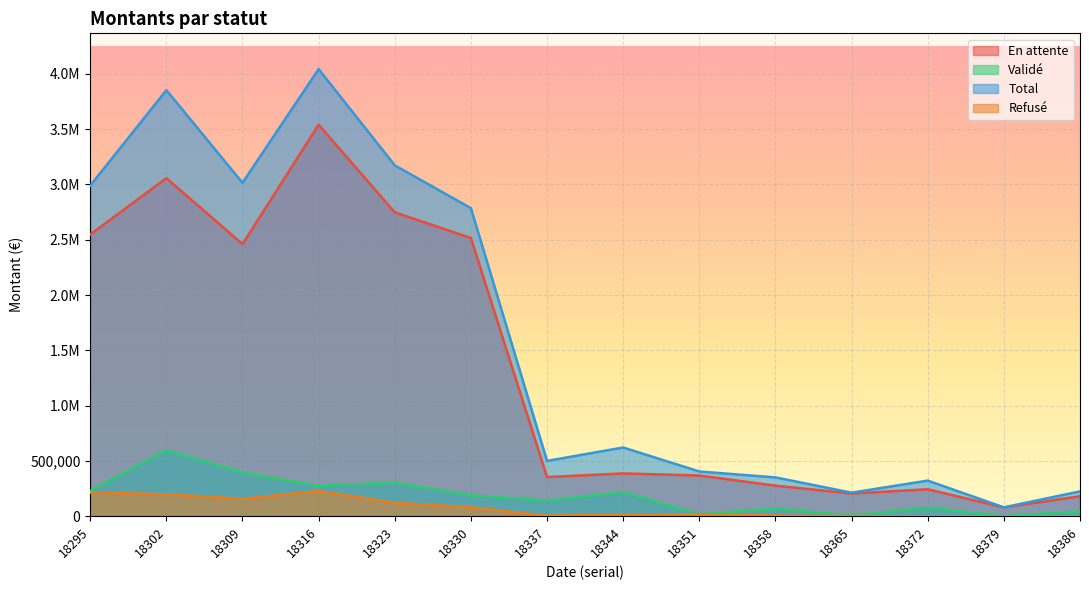

Reading left to right, what are all the values shown in this chart?

En attente: 2547185.0	3056657.2	2460958.3	3539751.3	2748180.9	2515521.9	354090.4	386792.2	368066.8	276300.8	205645.8	243593.4	79610.6	180520.9
Validé: 228410.4	597516.0	396107.5	275173.3	303525.1	189603.7	141441.5	218851.3	17939.1	68828.3	5778.2	78372.2	602.0	43975.4
Total: 2989325.4	3852757.6	3014842.4	4043068.1	3172532.9	2785581.4	500229.5	621380.1	404408.8	350999.8	213030.5	321965.7	80212.6	224496.3
Refusé: 213730.0	198584.5	157776.6	228143.4	120826.9	80455.8	4697.6	15736.5	18402.9	5870.6	1606.6	0.0	0.0	0.0